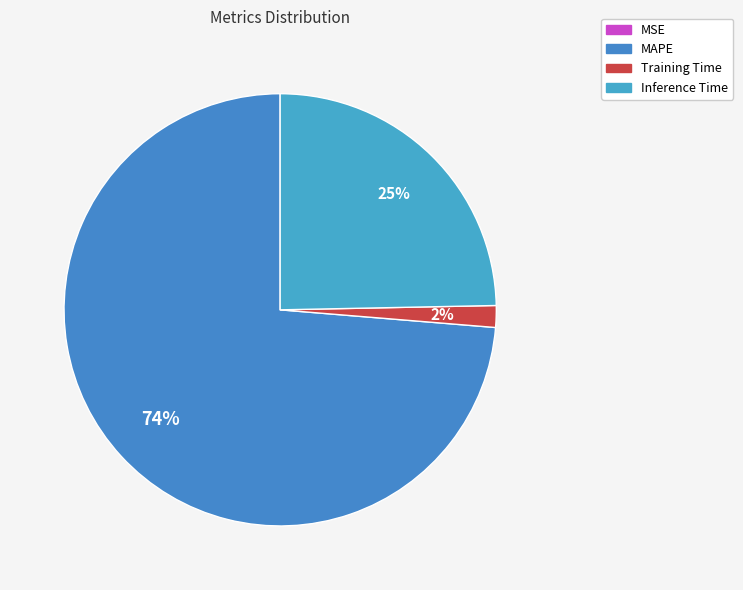

Combined, do MSE and Inference Time account for over 50%?

No